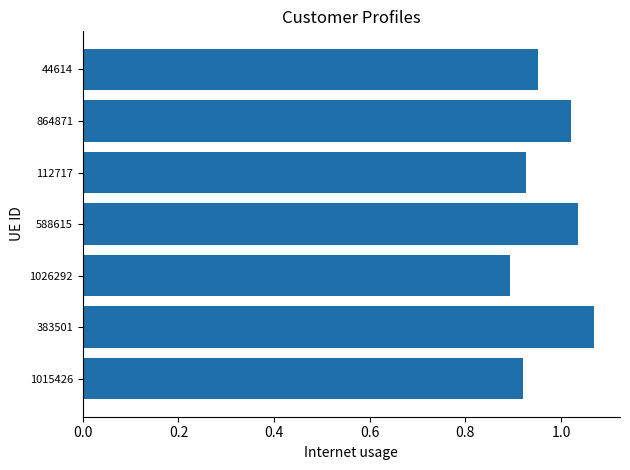

What is the difference between the maximum and second lowest values?

0.1